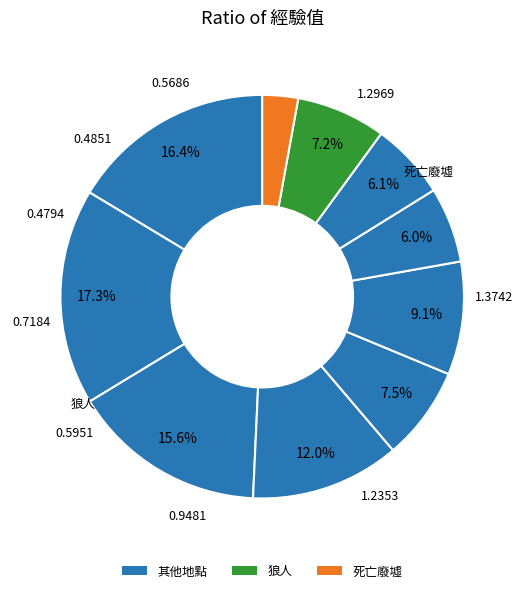

To the nearest percent, what is the average slice percentage?

10%